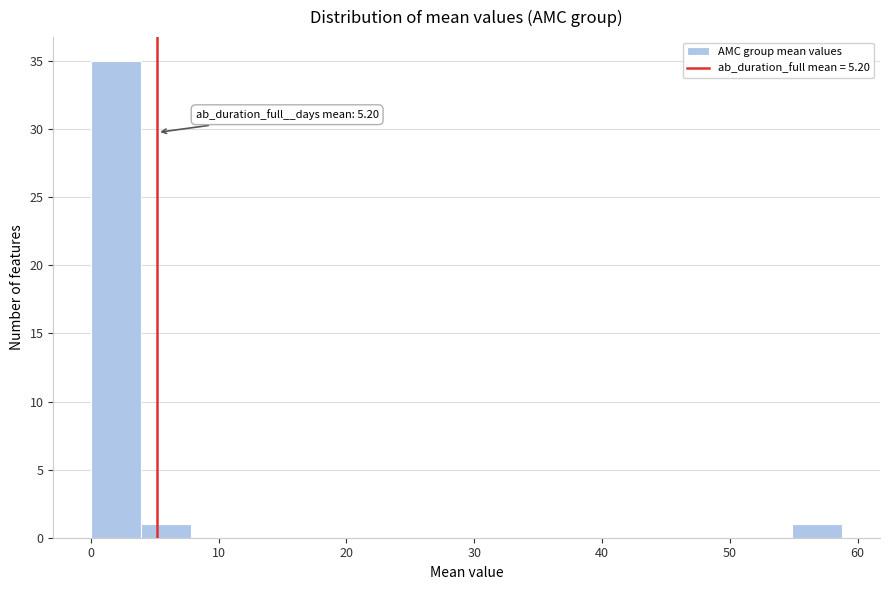

Around what value on the x-axis is the tallest bar? Give the approximate position of its centre, as read against the axis.

2